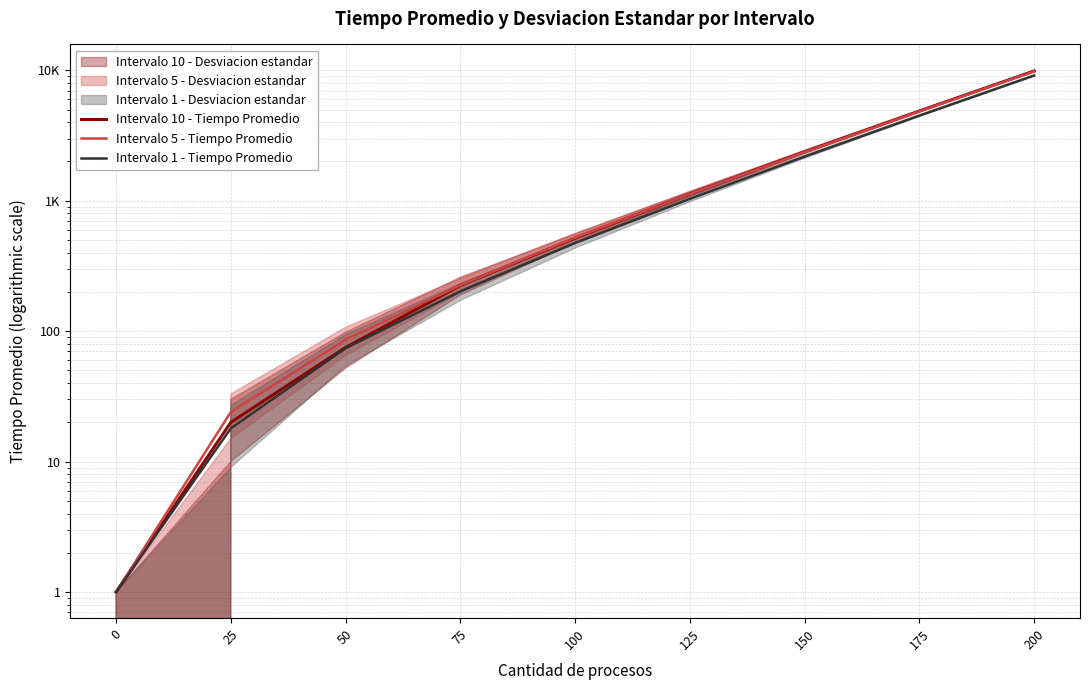

The value of Intervalo 5 - Tiempo Promedio at 200 is 9817. True or false?

True